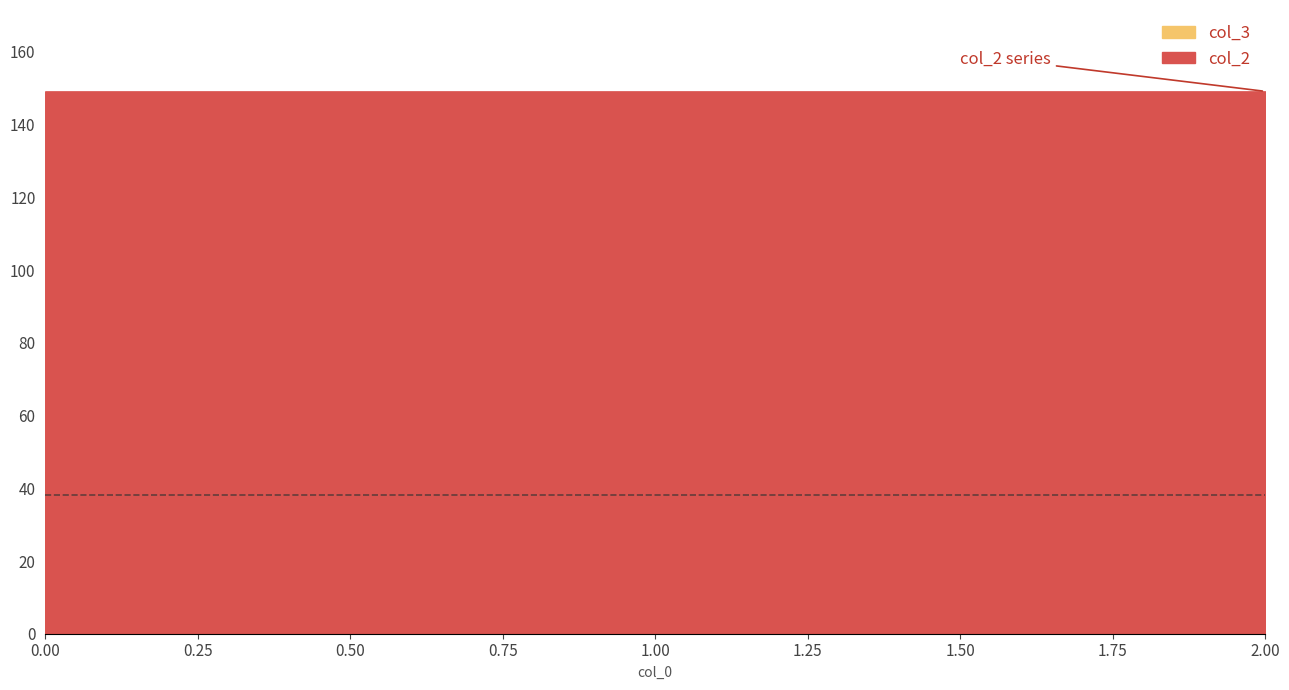

Reading left to right, list all the values displayed in this chart.

col_3: 44.5	39.7	30.5
col_2: 149.2	149.2	149.2